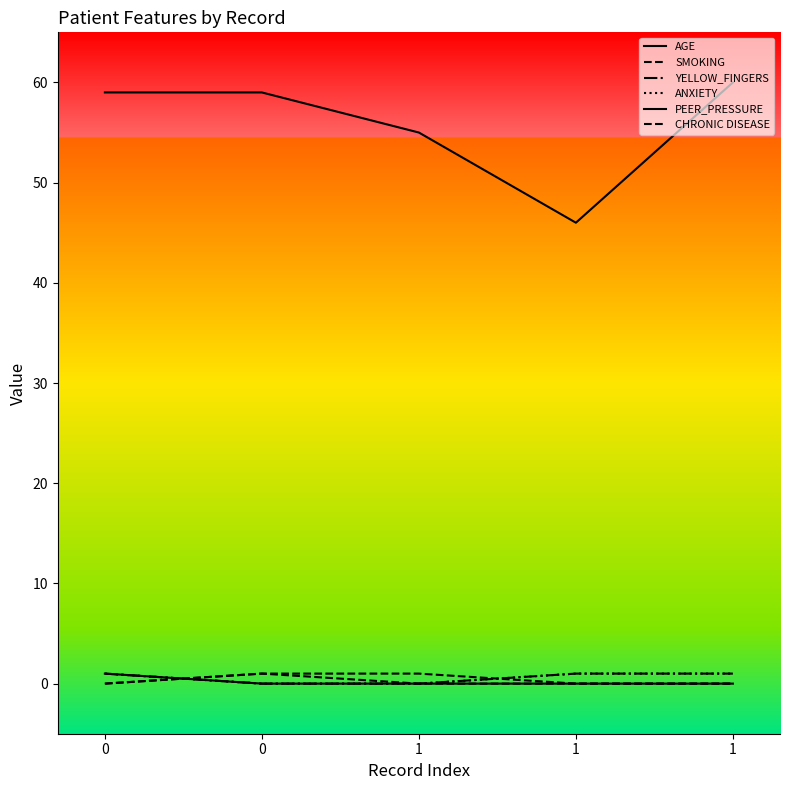

What is the average value of the ANXIETY series?

1